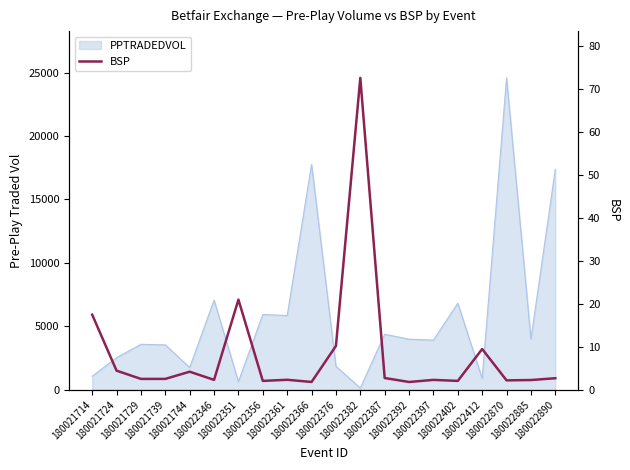

True or false: the data shows 9.5 at 180022412.

True